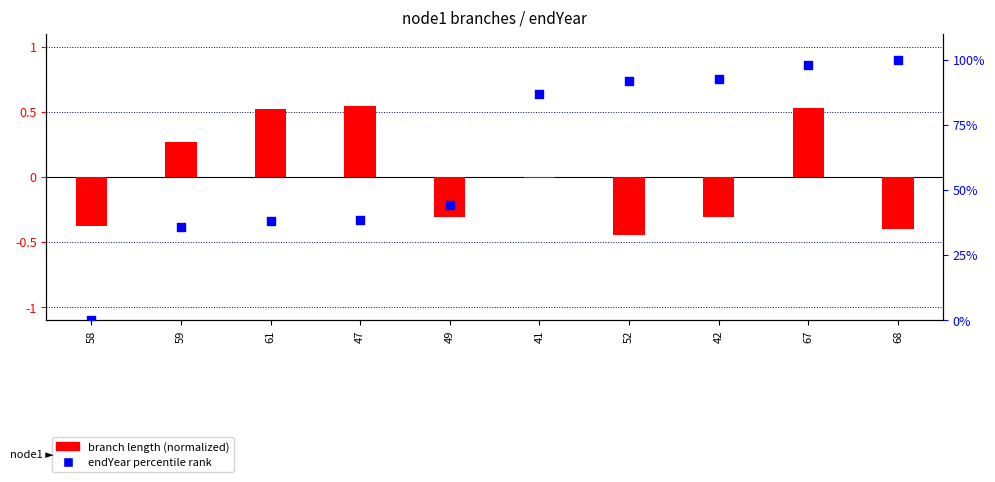

At which category is the sum across all series the highest?

68